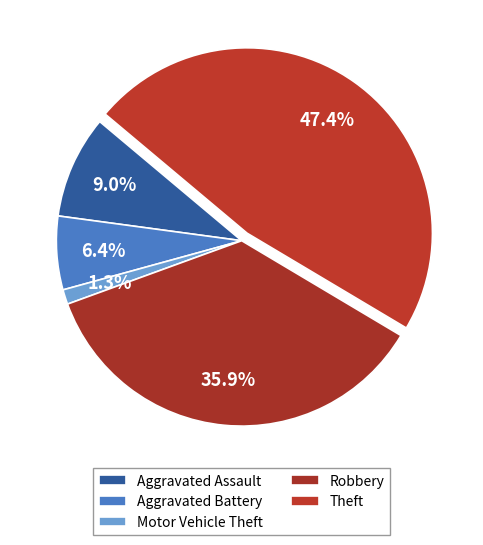

How many slices are in this pie chart?

5